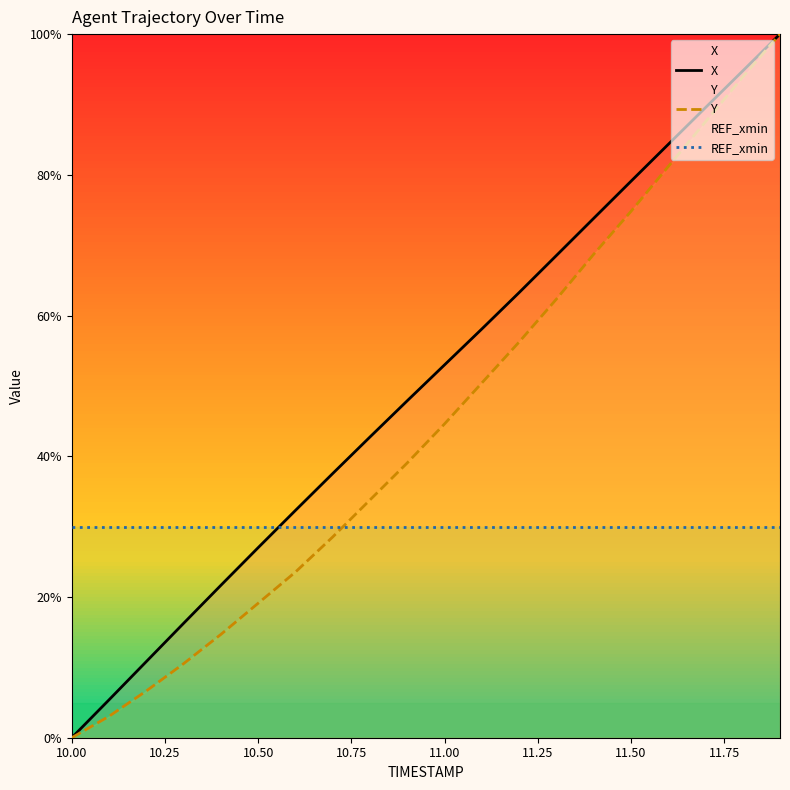

Reading right to left, list all the values displayed in this chart.

X: 100.0	94.8	89.5	84.3	79.1	73.8	68.5	63.3	58.1	53.0	47.9	42.7	37.5	32.3	27.0	21.7	16.3	10.8	5.4	0.0
Y: 100.0	93.9	87.5	81.2	74.8	68.7	62.3	56.2	50.4	44.6	39.1	33.8	28.5	23.5	19.1	14.7	10.5	6.6	3.0	0.0
REF_xmin: 30.0	30.0	30.0	30.0	30.0	30.0	30.0	30.0	30.0	30.0	30.0	30.0	30.0	30.0	30.0	30.0	30.0	30.0	30.0	30.0